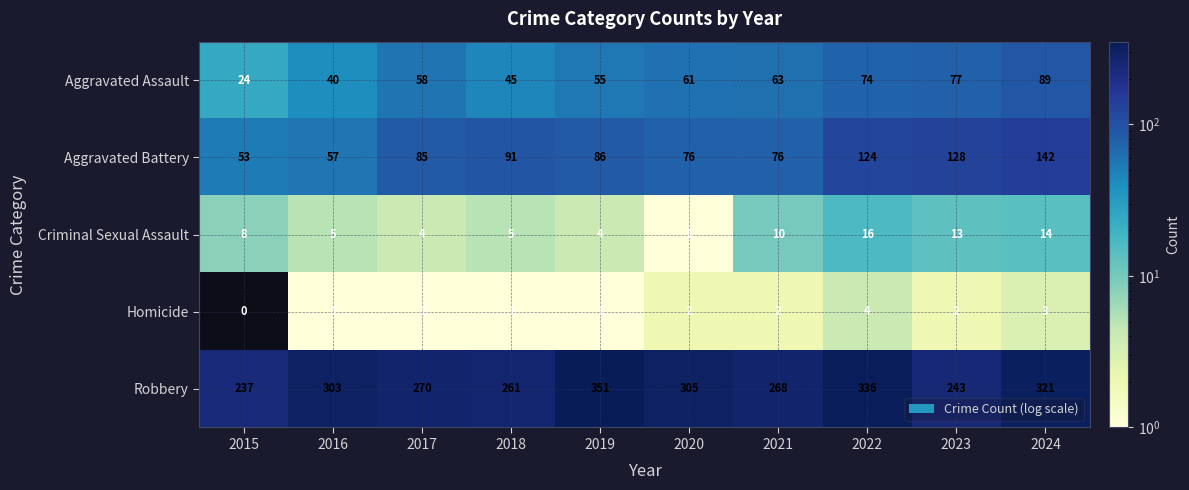

What is the spread (max minus min) of values at 2021?

266